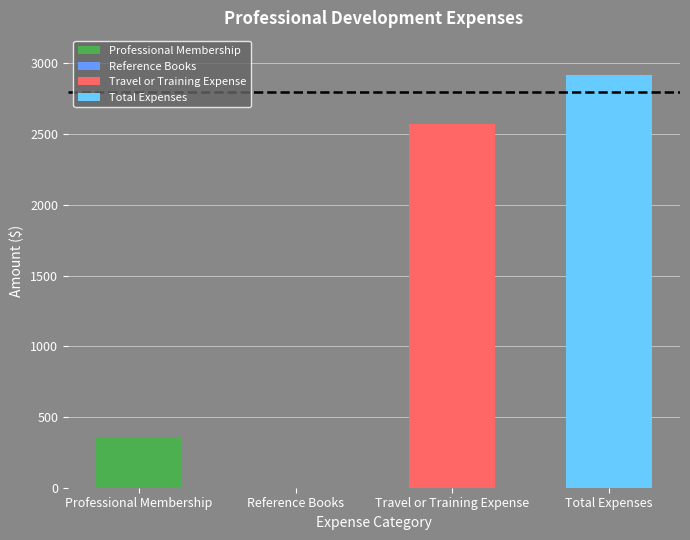

The chart shows a value of 0 at Reference Books. True or false?

True